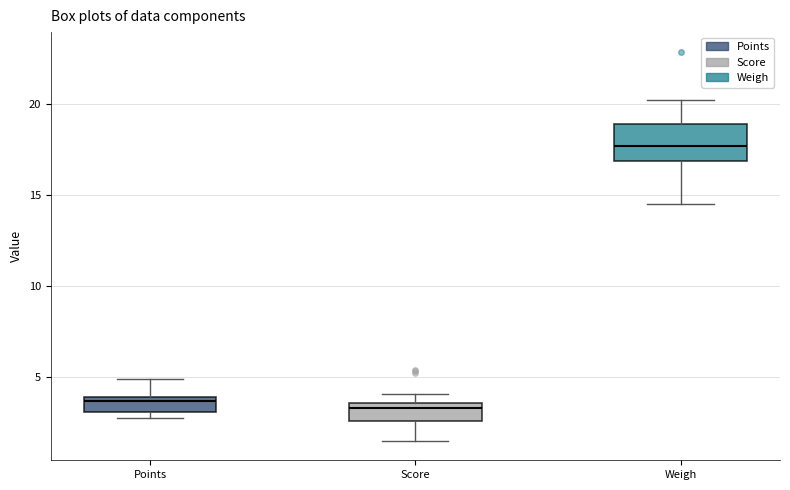

Which box is the tallest, from its lower edge to its upper edge?

Weigh